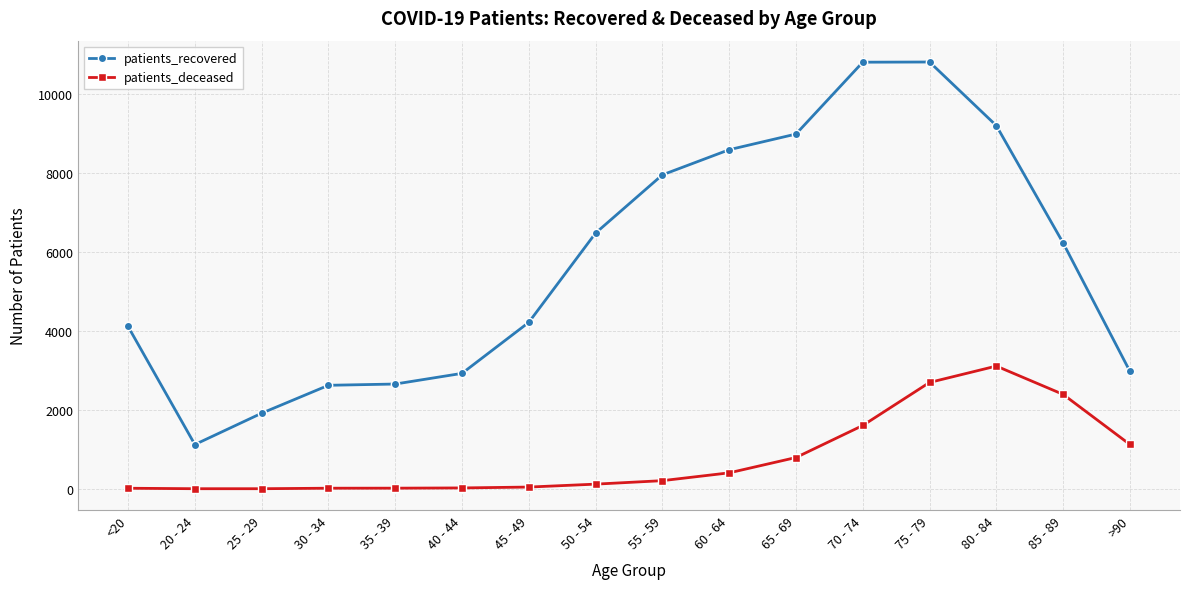

Which series has the largest total across all categories?

patients_recovered